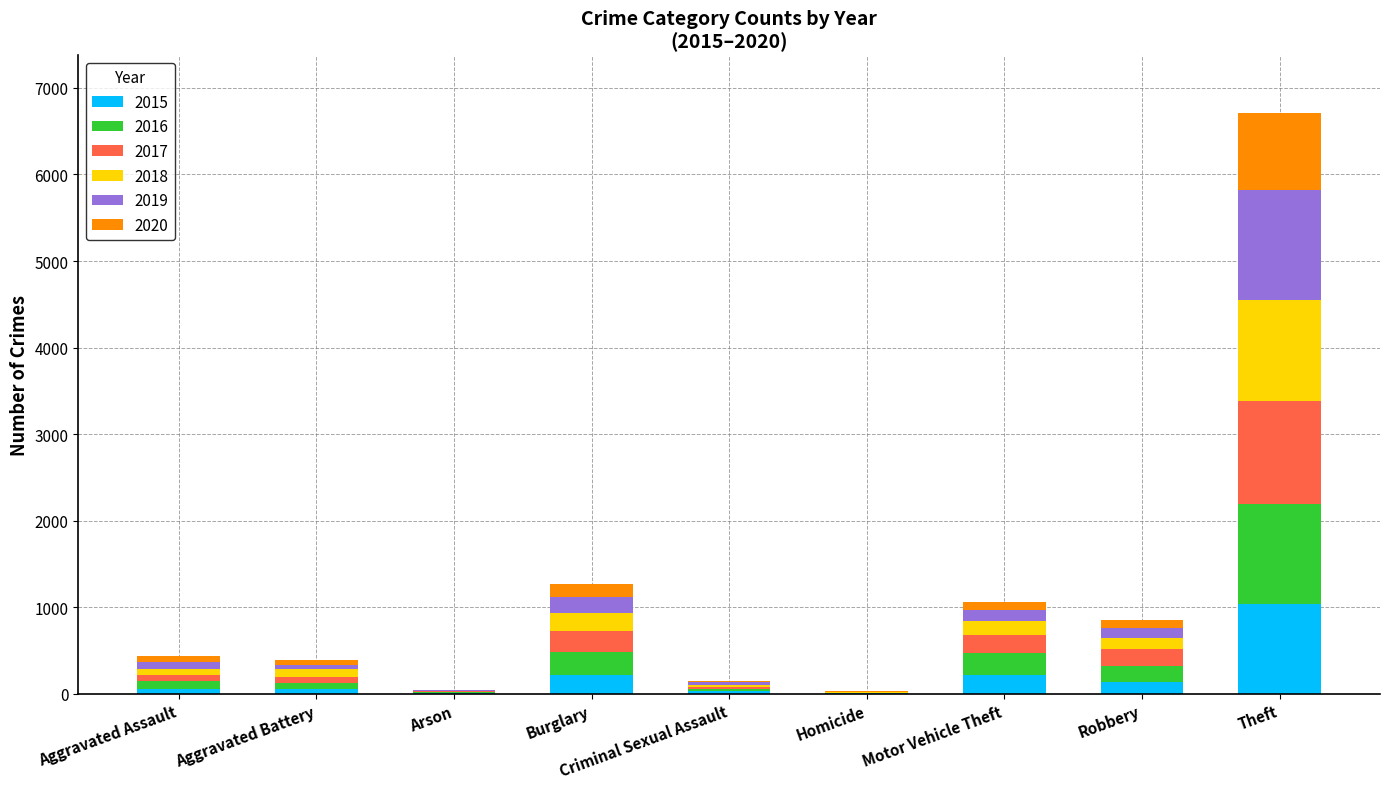

What is the maximum value for 2015?

1041